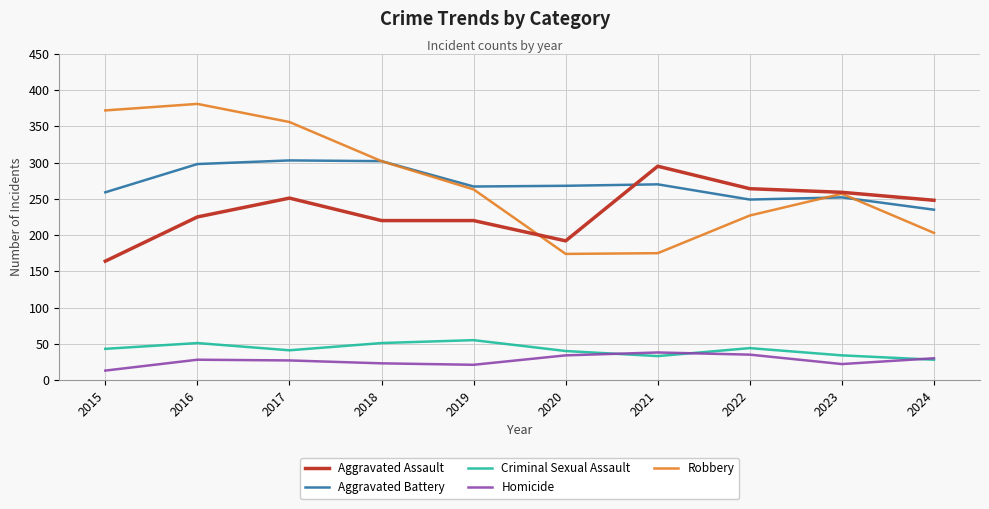

What is the smallest value displayed?

13